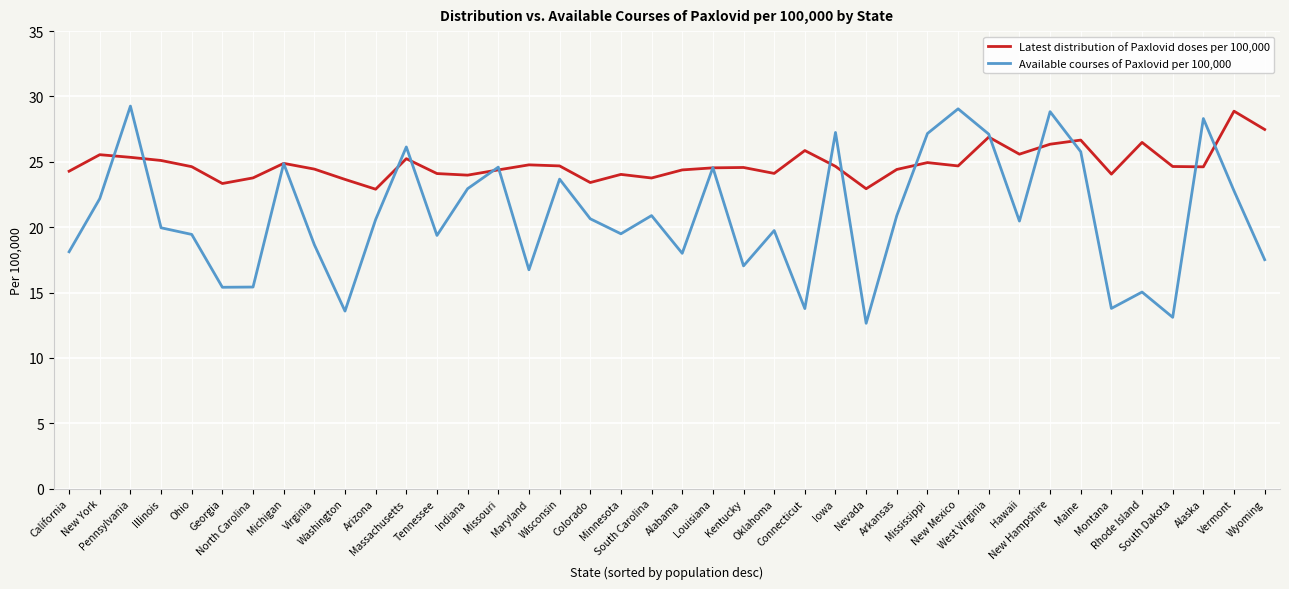

What is the difference between the maximum and second lowest values in the Available courses of Paxlovid per 100,000 series?

16.2